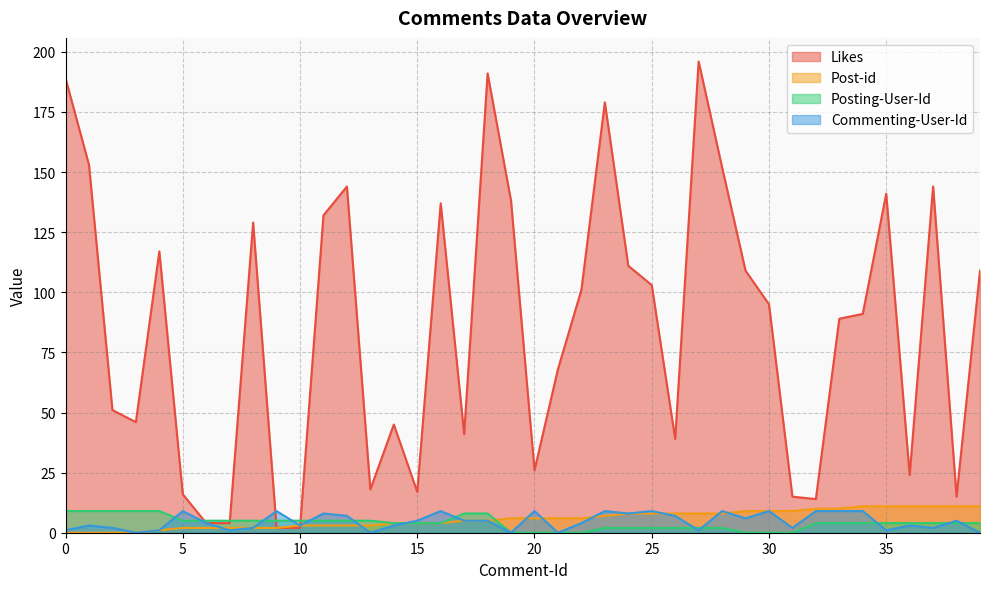

How many lines are shown in the chart?

4